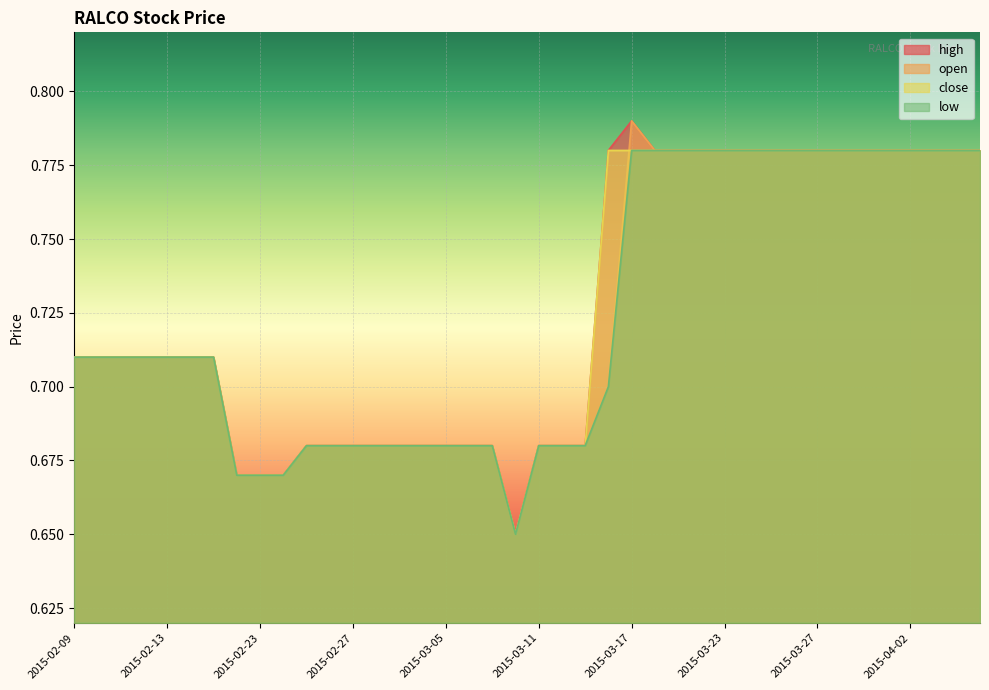

Rank the series by their maximum value, from highest to lowest.

high, open, close, low